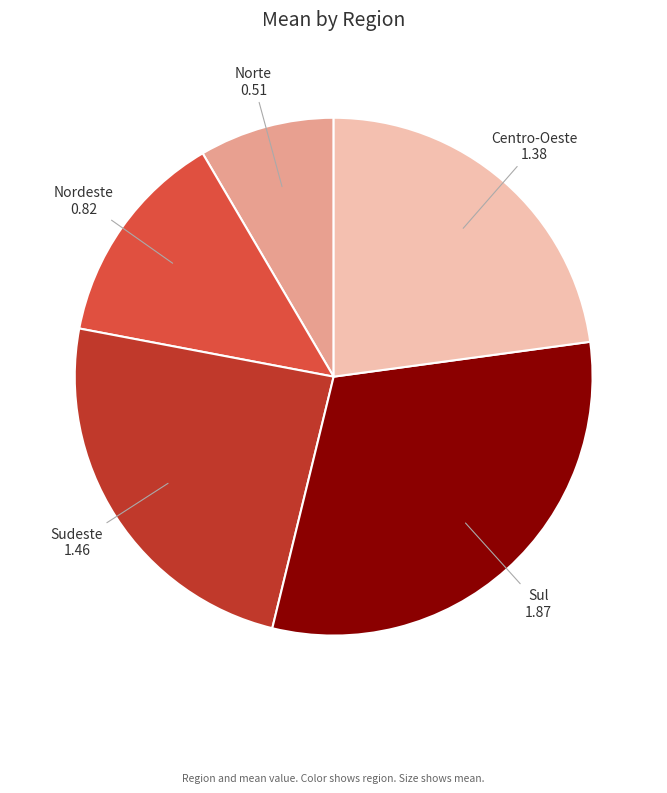

Is the sum of Sul and Centro-Oeste greater than half?

Yes